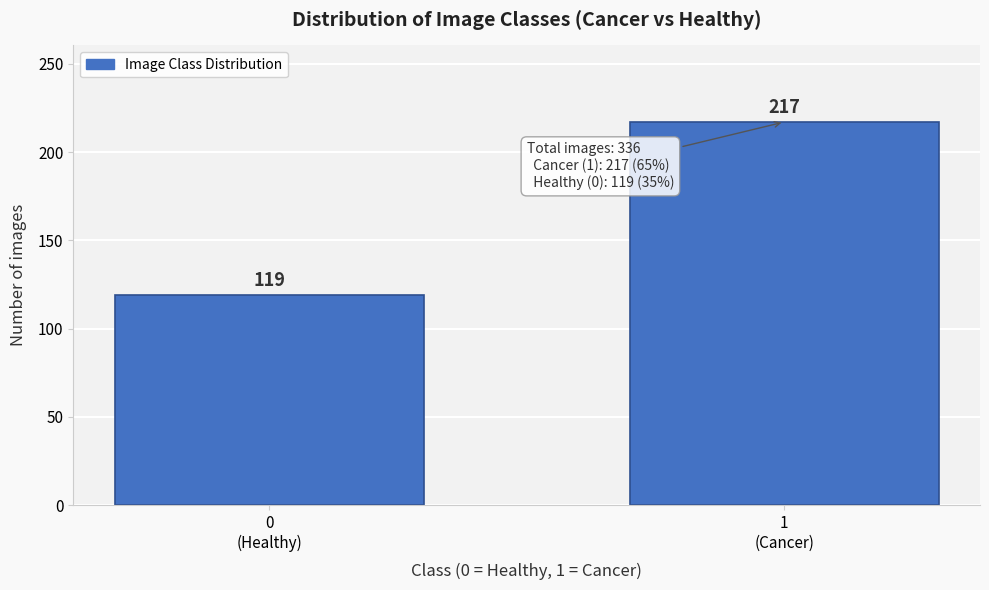

Reading left to right, extract all data points from this chart.

119	217